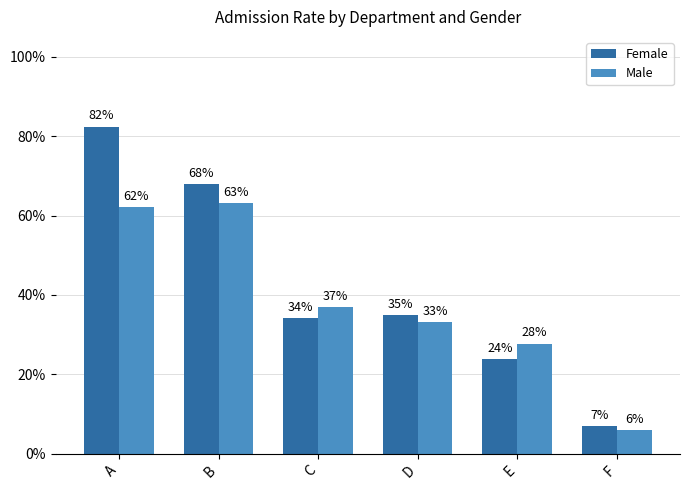

What is the value of the Female bar at the 1st from the left?

0.8